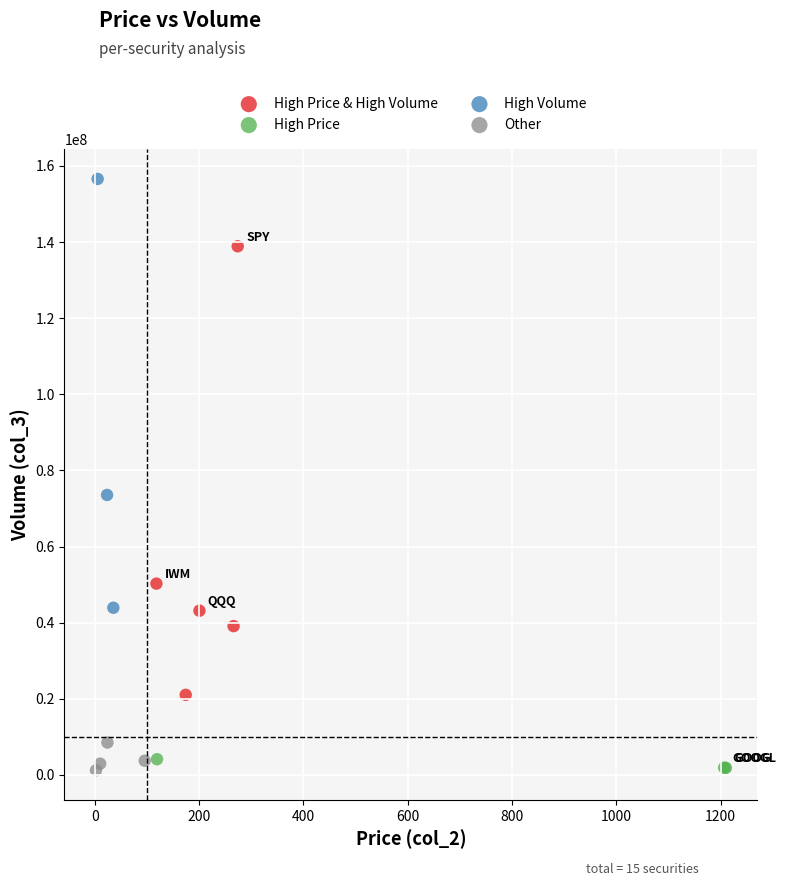

Which series contains the highest Y value?

High Volume